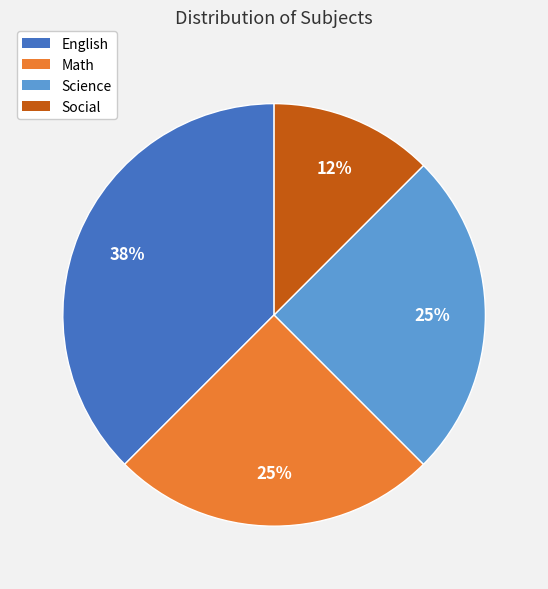

How many segments does this pie chart have?

4